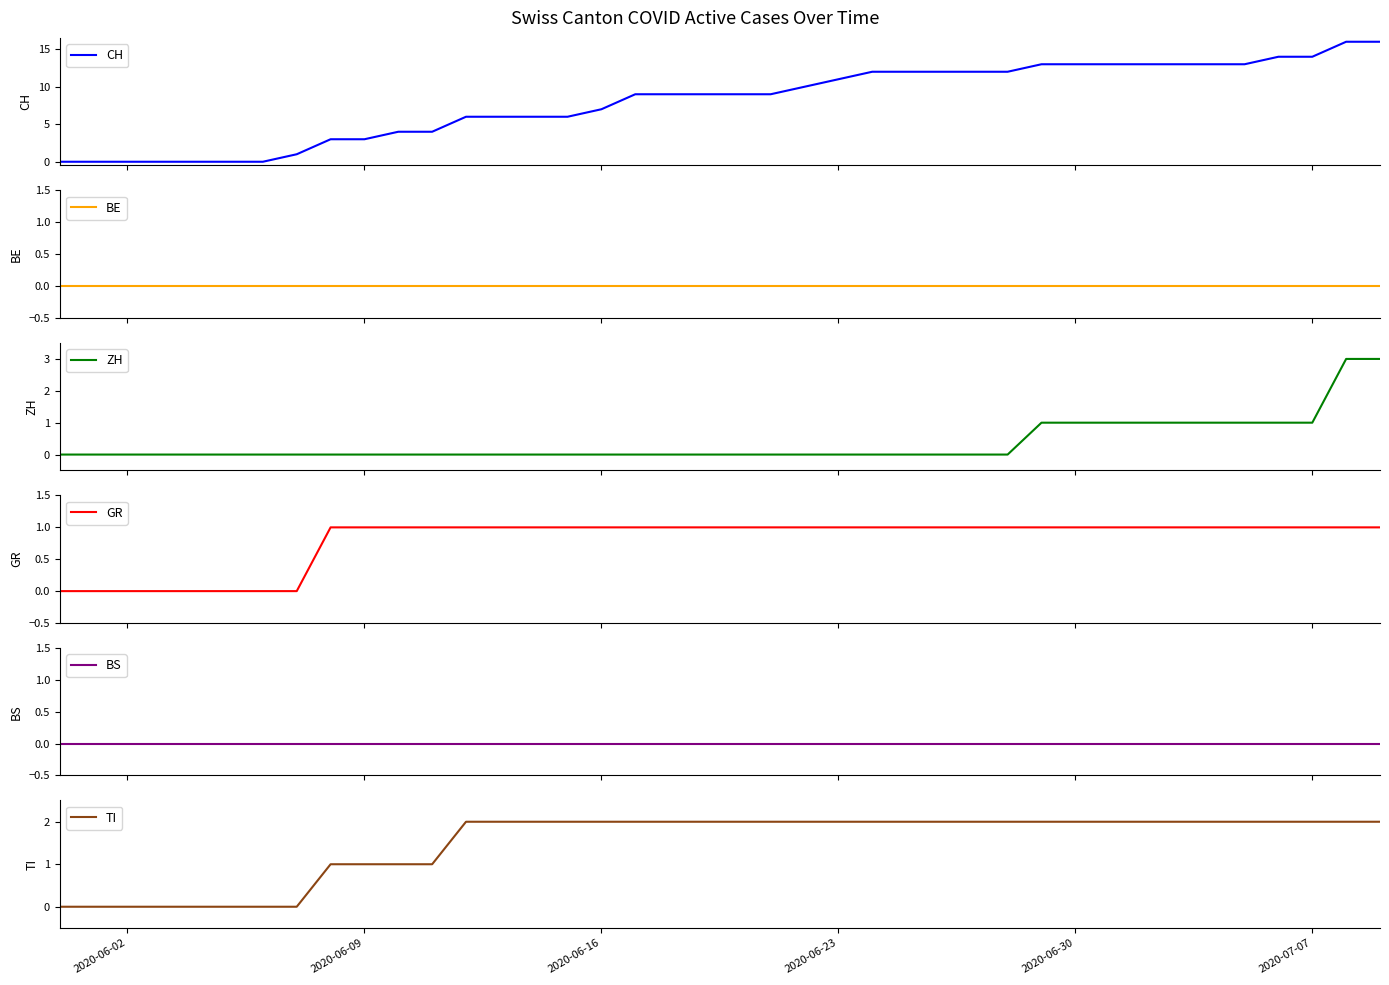

True or false: TI has a value of 2 at 2020-06-23.

True